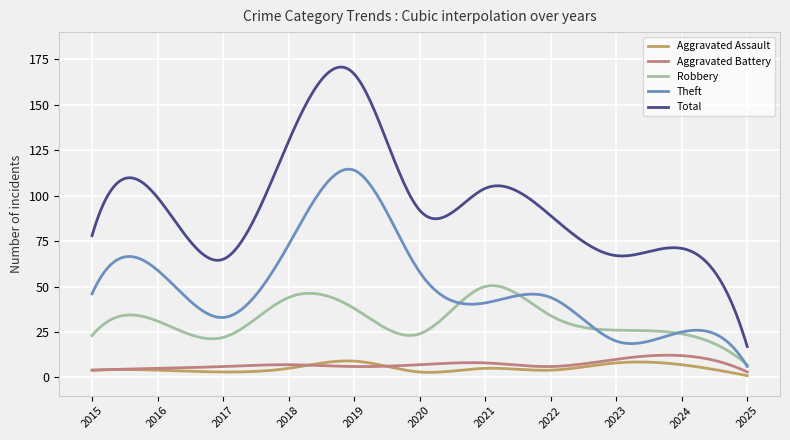

Does the chart have visible grid lines?

Yes